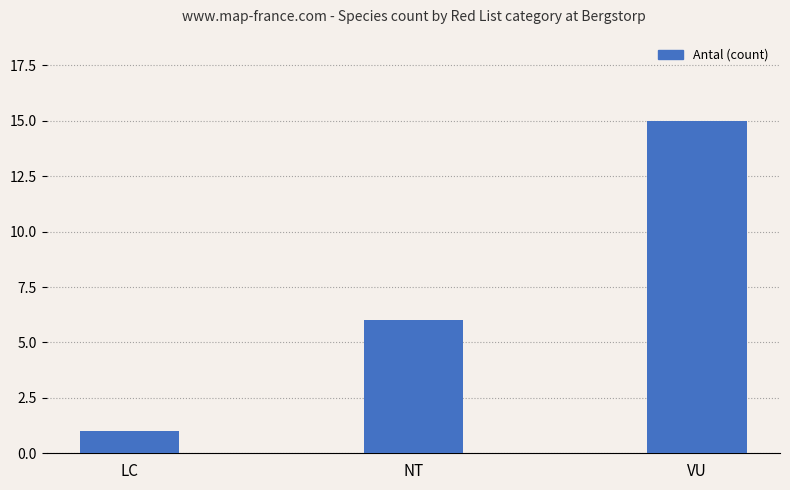

At which category does the chart reach its minimum across all series?

LC